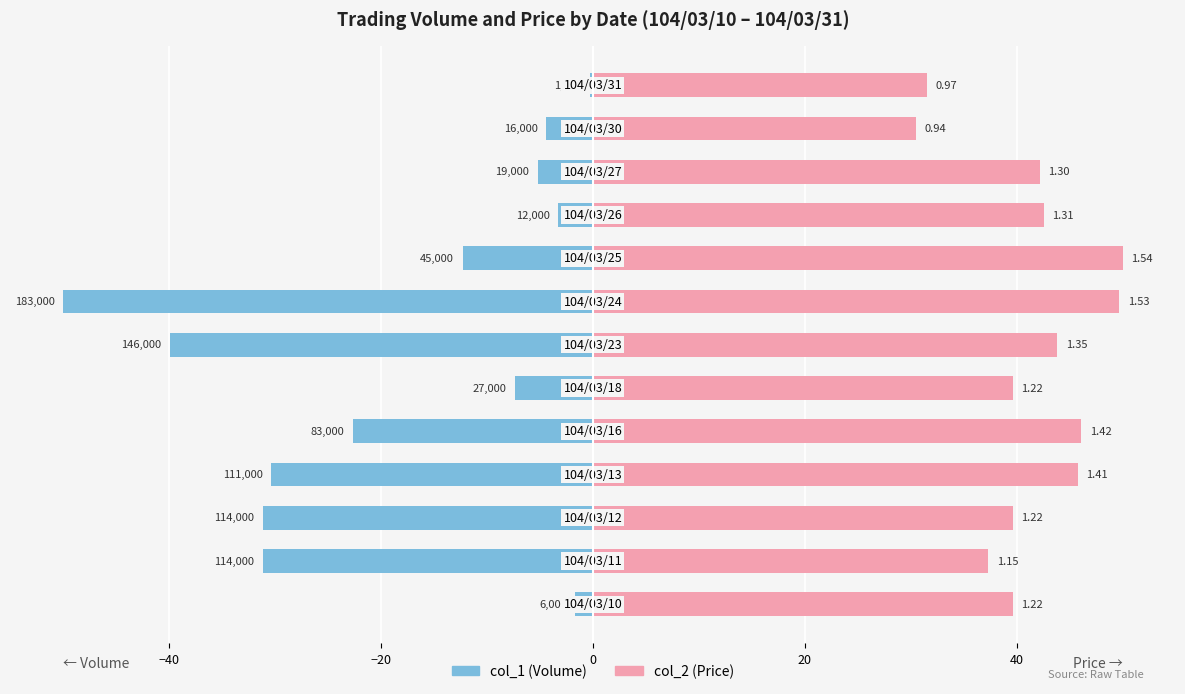

What is the highest value of the col_2 (Price) series?

50.0